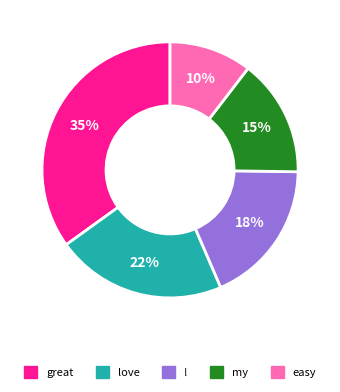

How many segments does this pie chart have?

5